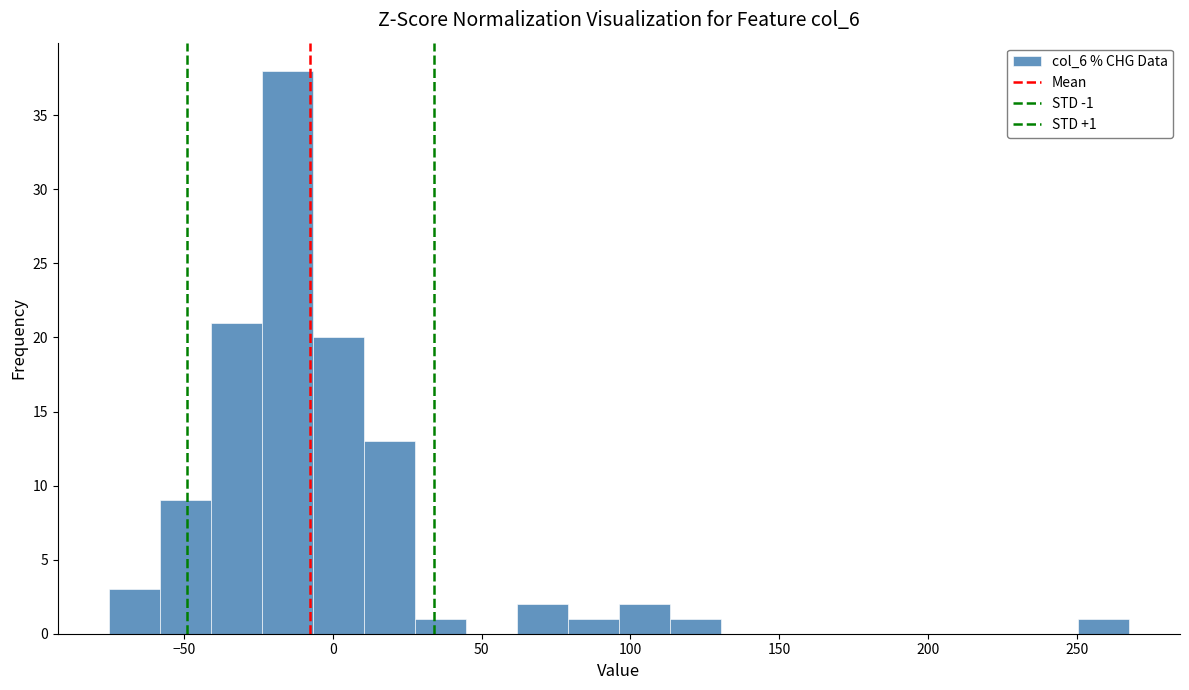

Read against the x-axis, roughly where is the centre of the tallest bar?

-15